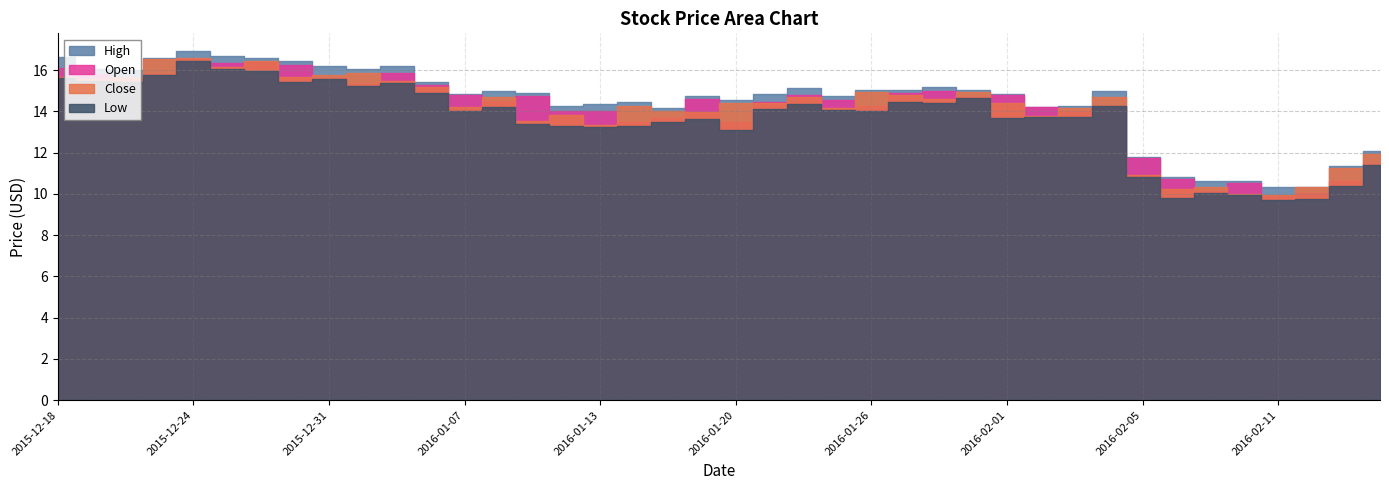

Between 2016-01-11 and 2016-01-19, which series saw the biggest shift?

Close